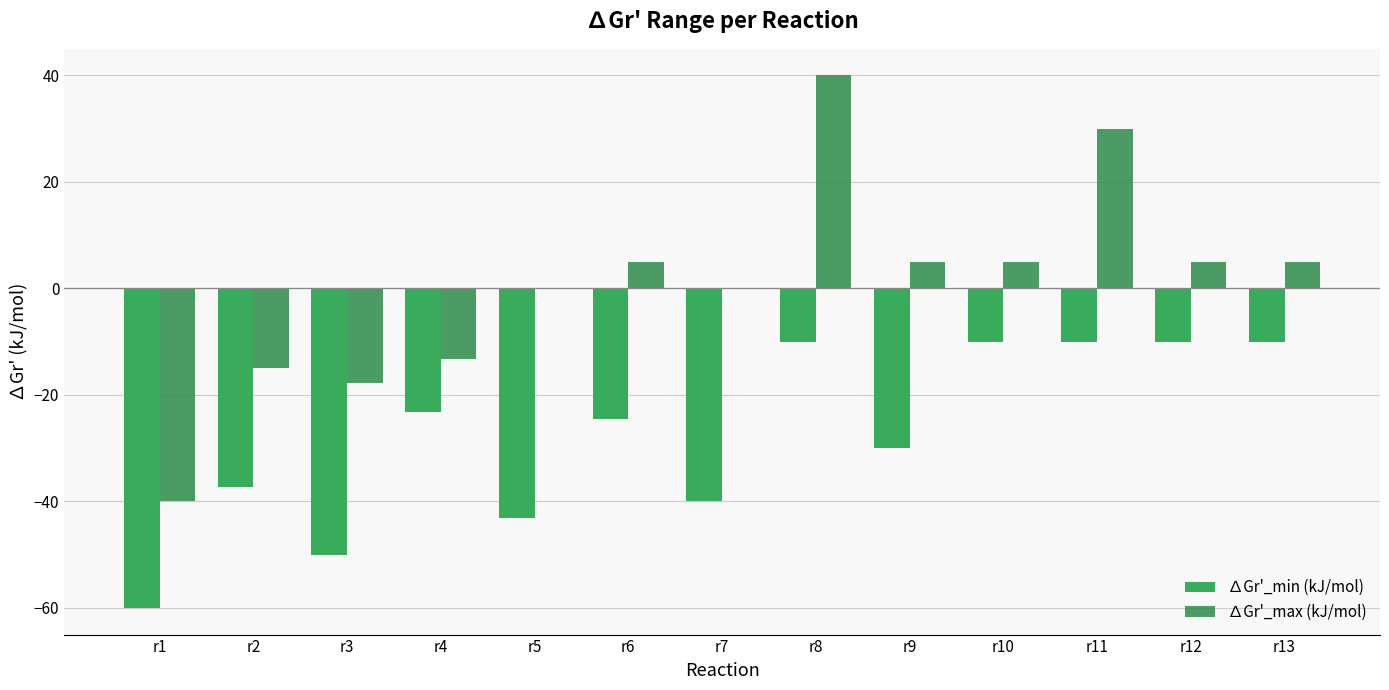

What is the difference between the second highest and minimum values in the ∆Gr'_min (kJ/mol) series?

50.0